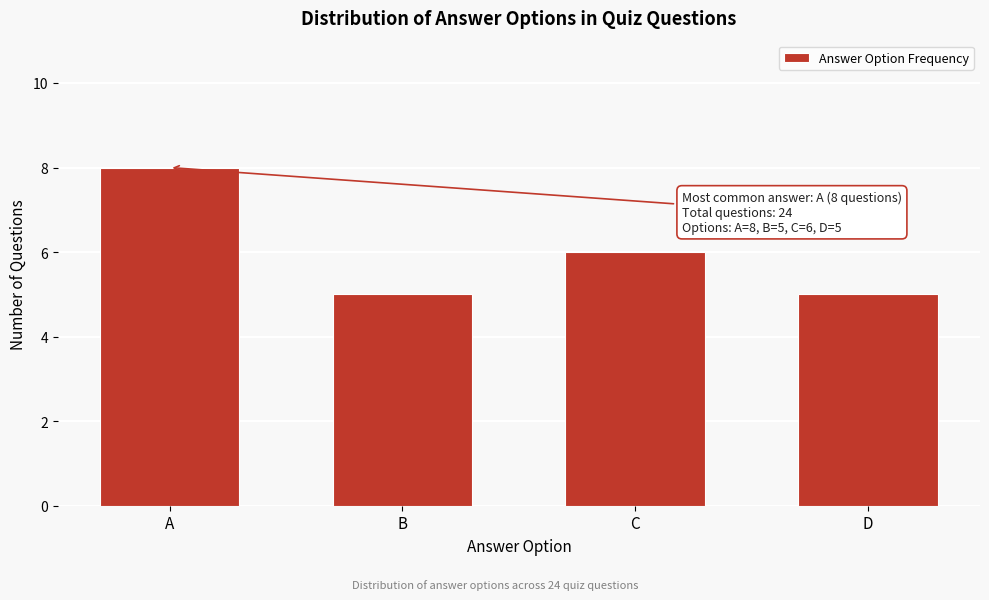

Reading left to right, extract all data points from this chart.

8	5	6	5